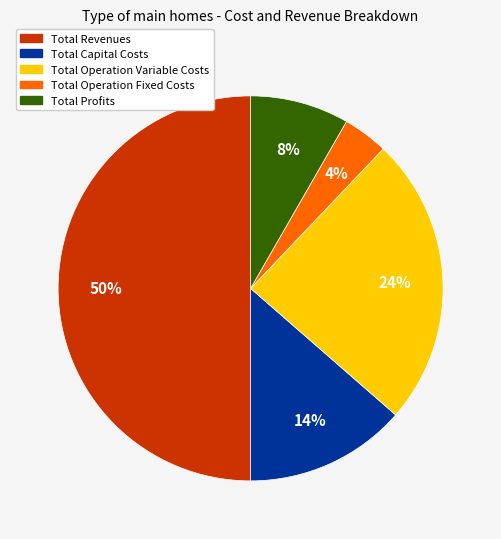

Do Total Operation Fixed Costs and Total Revenues together represent more than half of the pie?

Yes